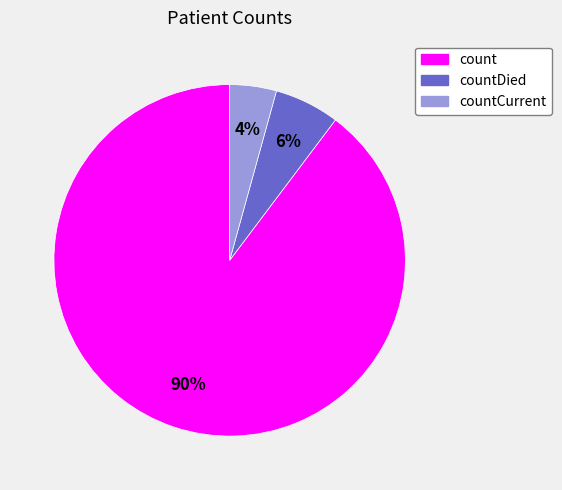

Count the number of slices in the pie.

3